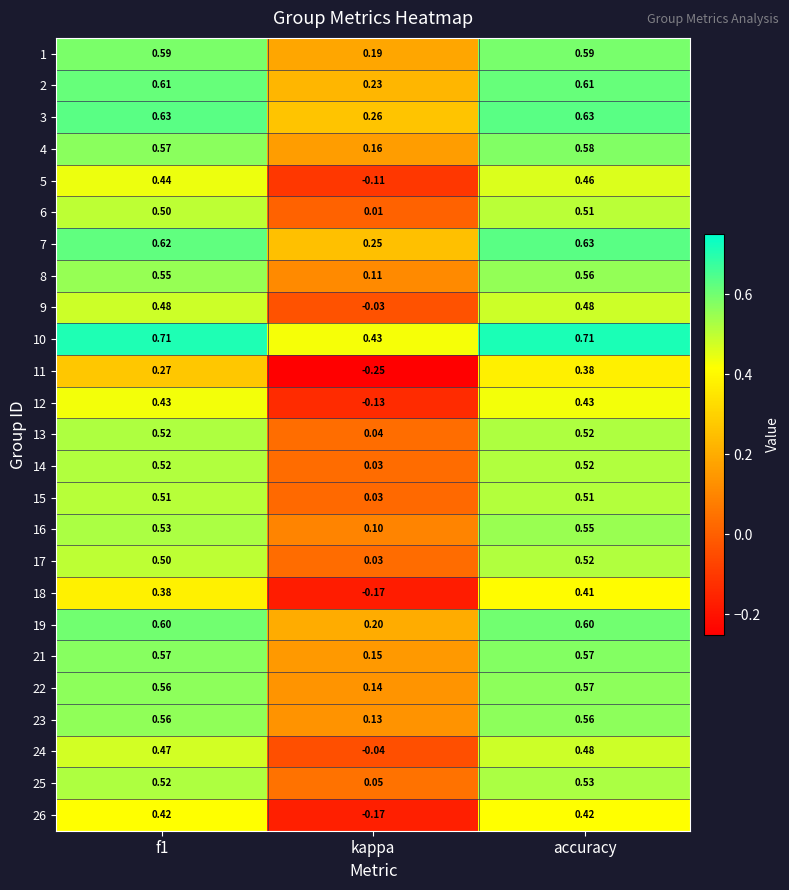

Which category has the highest value in the 11 series?

accuracy